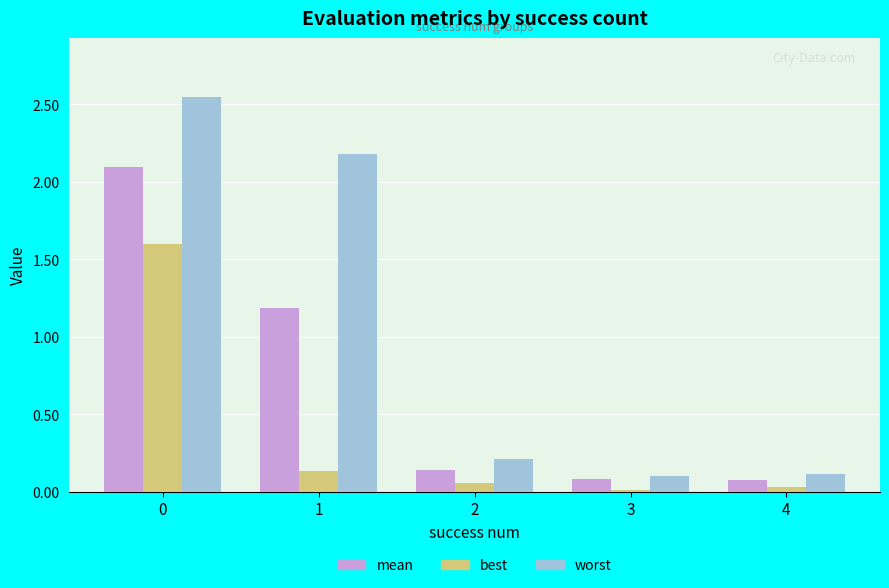

How many groups of bars are there?

5